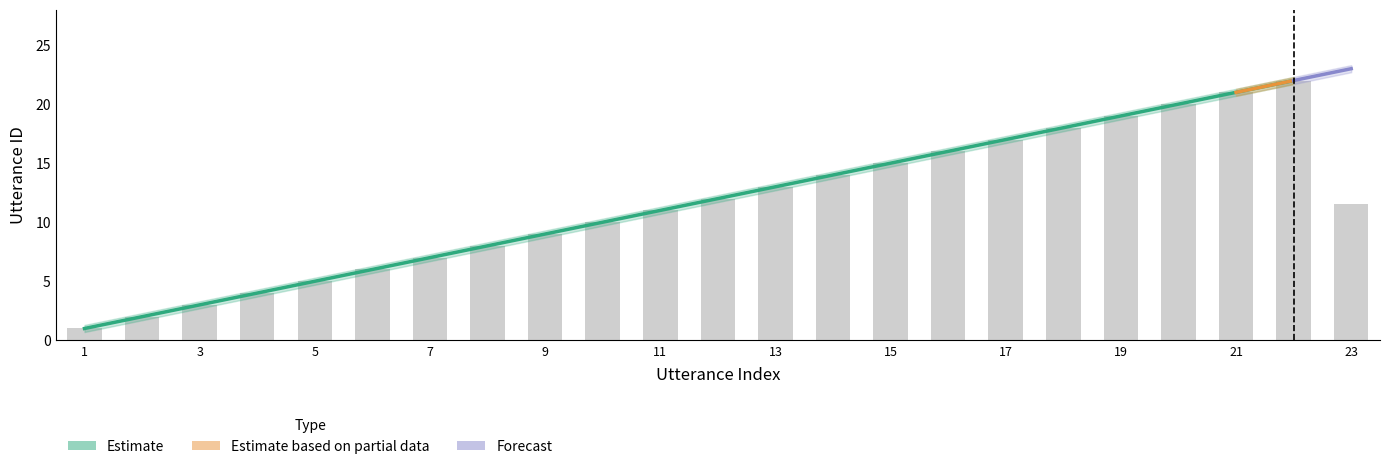

True or false: utterance_id has a value of 5.1 at 17.

False